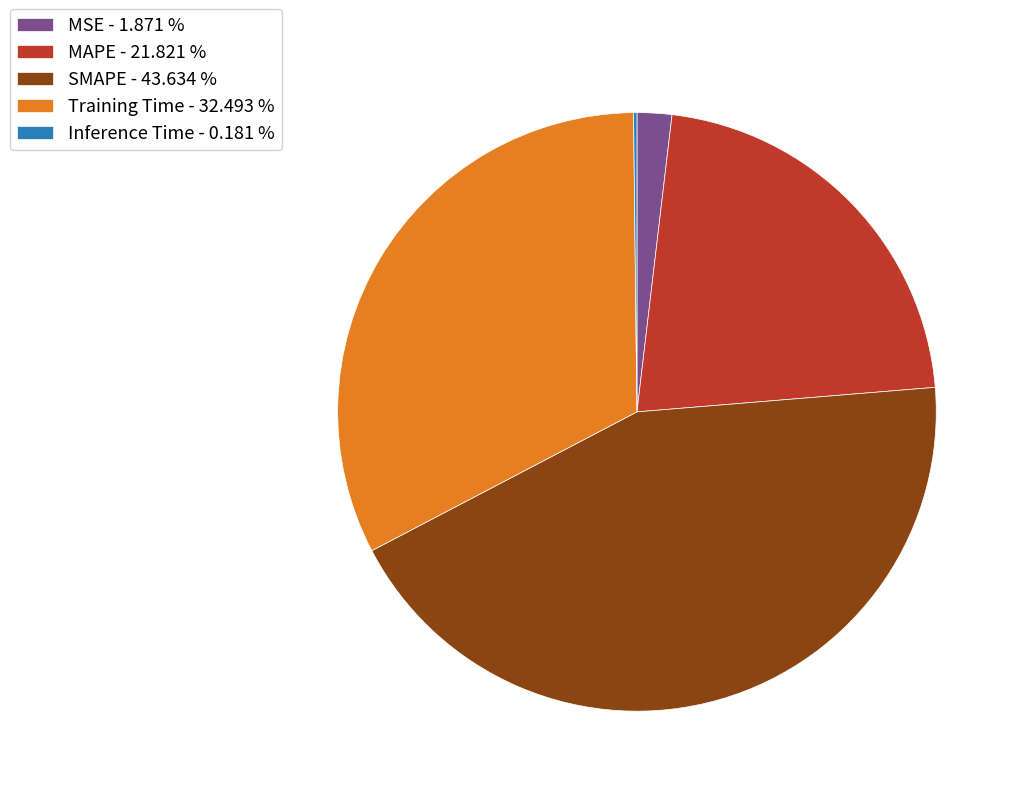

Is the sum of SMAPE - 43.634 % and MSE - 1.871 % greater than half?

No